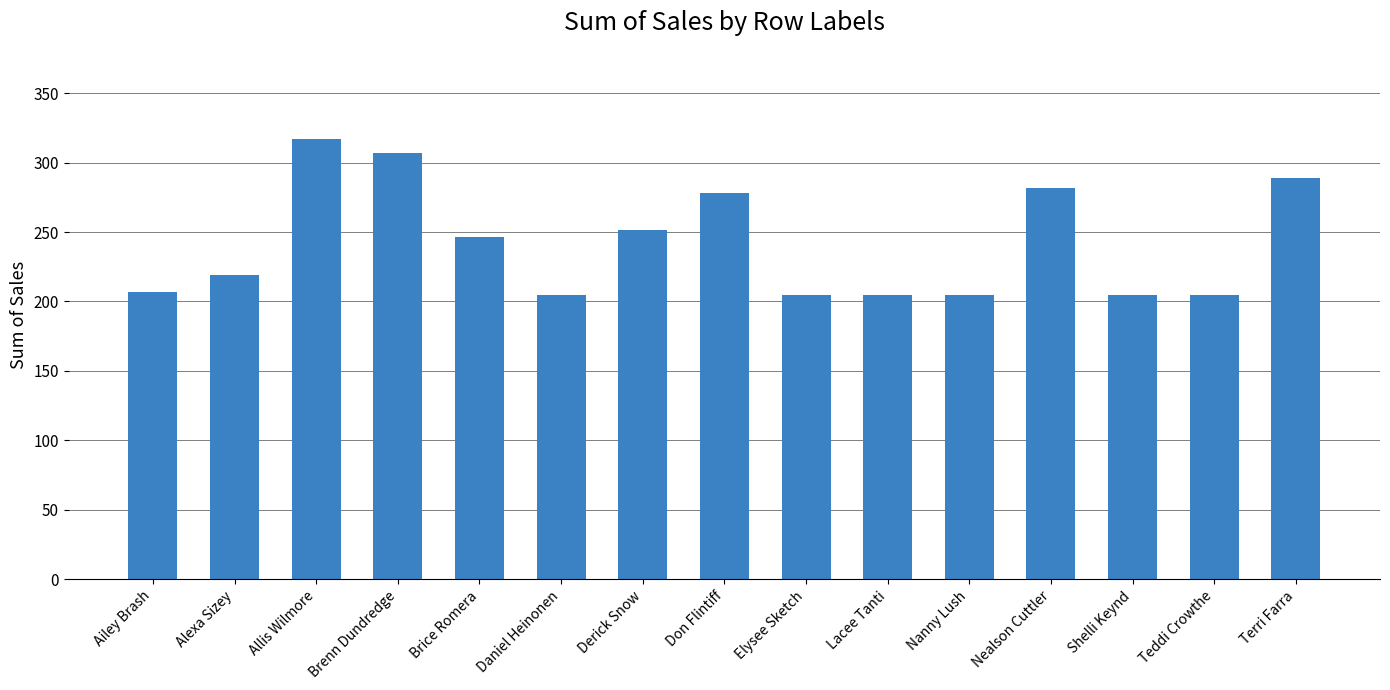

At which label is the value closest to 260?

Derick Snow